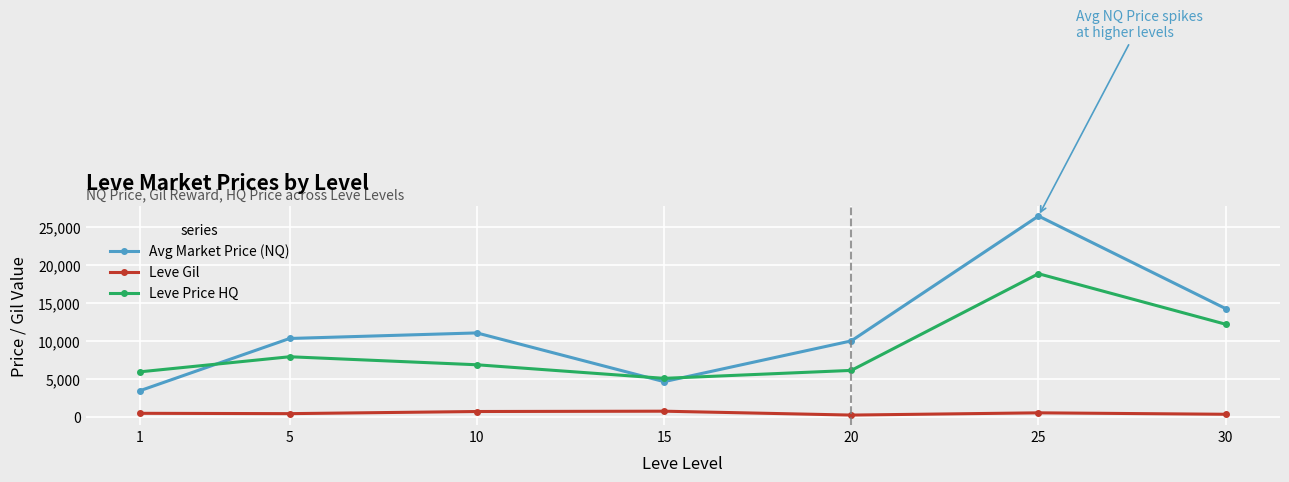

Rank the series at 5 from highest to lowest value.

Avg Market Price (NQ), Leve Price HQ, Leve Gil